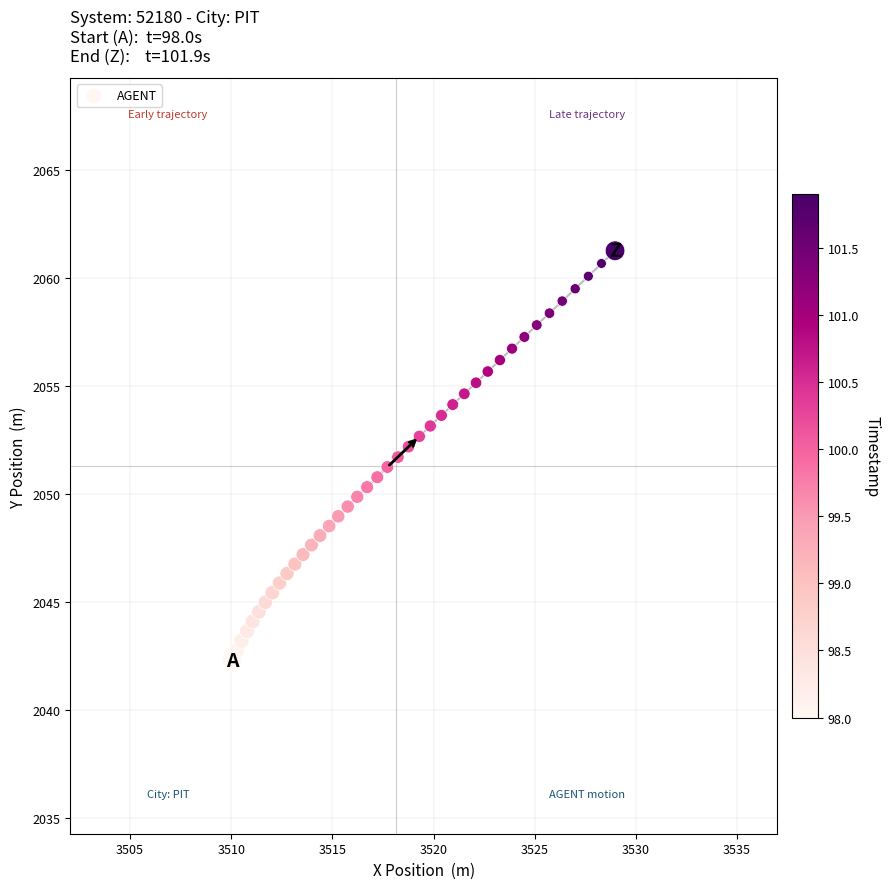

What is the range of Y values (max minus min)?

19.0